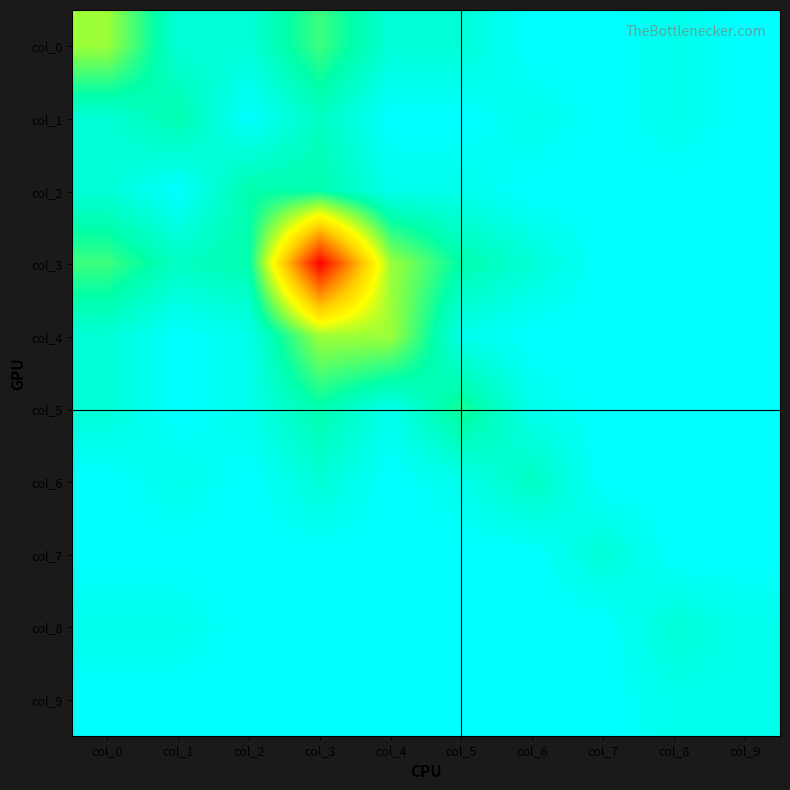

Reading left to right, transcribe all the data shown in this chart.

col_0: col_0=9	col_1=2	col_2=2	col_3=6	col_4=2	col_5=2	col_6=0	col_7=0	col_8=1	col_9=0
col_1: col_0=2	col_1=4	col_2=0	col_3=3	col_4=0	col_5=0	col_6=1	col_7=0	col_8=1	col_9=0
col_2: col_0=2	col_1=0	col_2=4	col_3=4	col_4=1	col_5=1	col_6=0	col_7=0	col_8=0	col_9=0
col_3: col_0=6	col_1=3	col_2=4	col_3=29	col_4=9	col_5=4	col_6=2	col_7=0	col_8=0	col_9=0
col_4: col_0=2	col_1=0	col_2=1	col_3=9	col_4=9	col_5=1	col_6=0	col_7=0	col_8=0	col_9=0
col_5: col_0=2	col_1=0	col_2=1	col_3=4	col_4=1	col_5=5	col_6=1	col_7=0	col_8=0	col_9=0
col_6: col_0=0	col_1=1	col_2=0	col_3=2	col_4=0	col_5=1	col_6=3	col_7=0	col_8=0	col_9=0
col_7: col_0=0	col_1=0	col_2=0	col_3=0	col_4=0	col_5=0	col_6=0	col_7=2	col_8=0	col_9=0
col_8: col_0=1	col_1=1	col_2=0	col_3=0	col_4=0	col_5=0	col_6=0	col_7=0	col_8=2	col_9=1
col_9: col_0=0	col_1=0	col_2=0	col_3=0	col_4=0	col_5=0	col_6=0	col_7=0	col_8=1	col_9=1